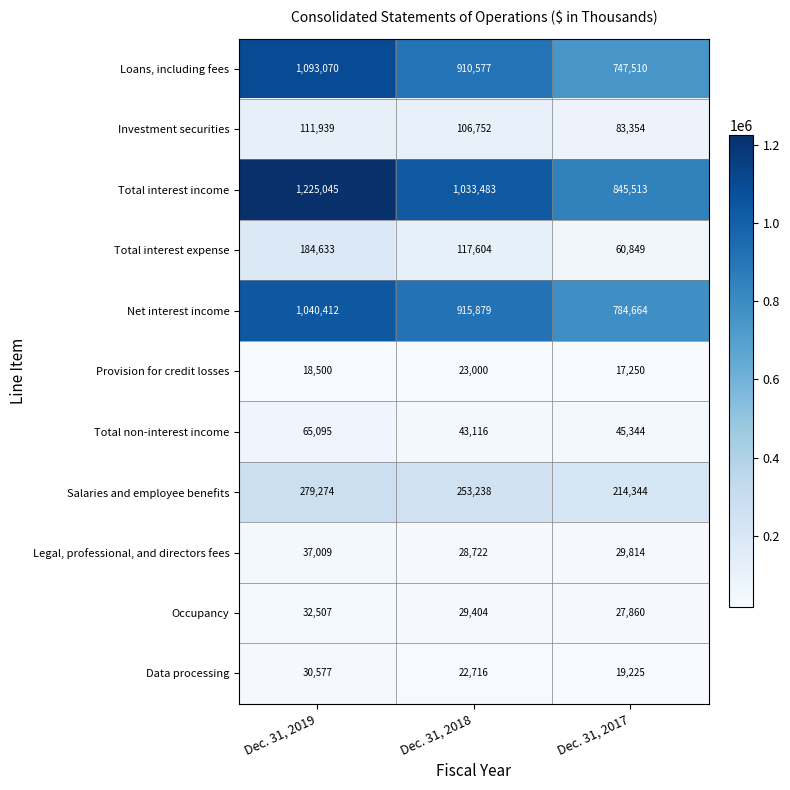

At how many categories does at least one series exceed 65661?

3